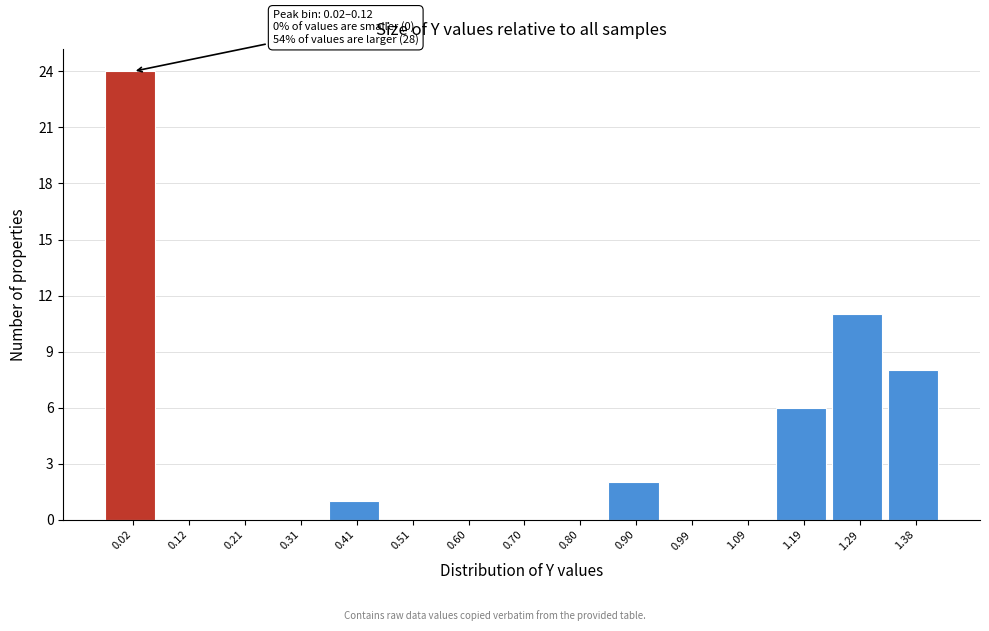

Reading left to right, what are all the values shown in this chart?

0.02=24	0.12=0	0.21=0	0.31=0	0.41=1	0.51=0	0.60=0	0.70=0	0.80=0	0.90=2	0.99=0	1.09=0	1.19=6	1.29=11	1.38=8